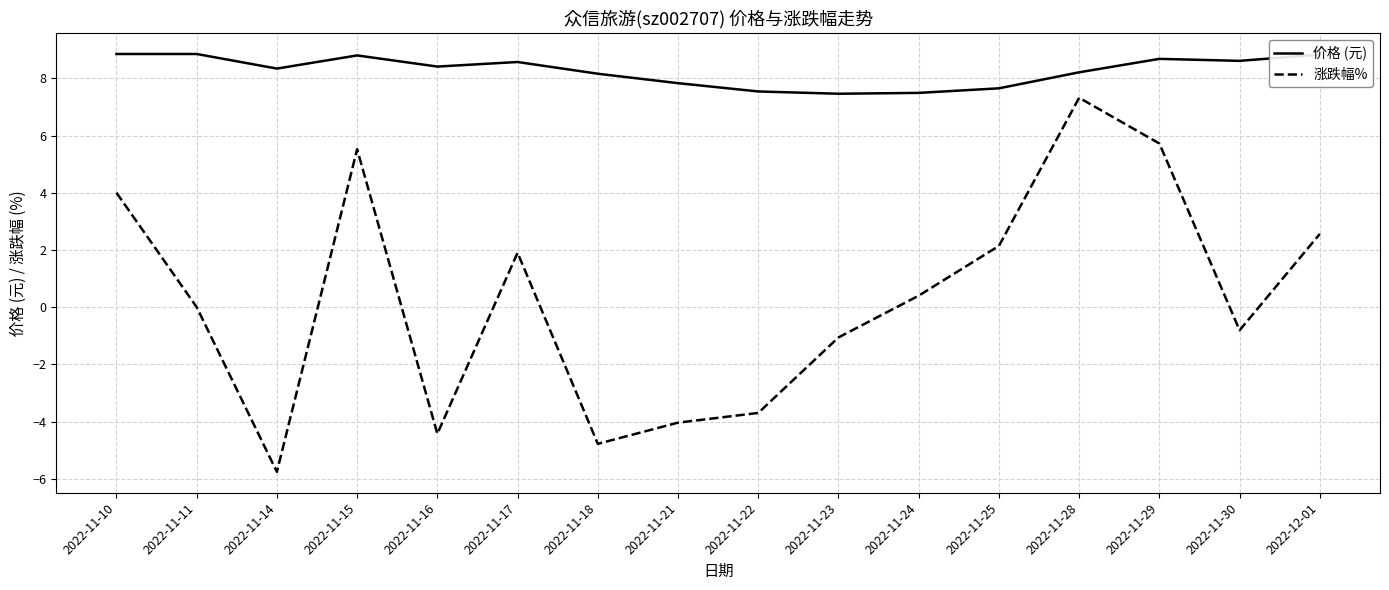

Which category has the highest value in the 涨跌幅% series?

2022-11-28